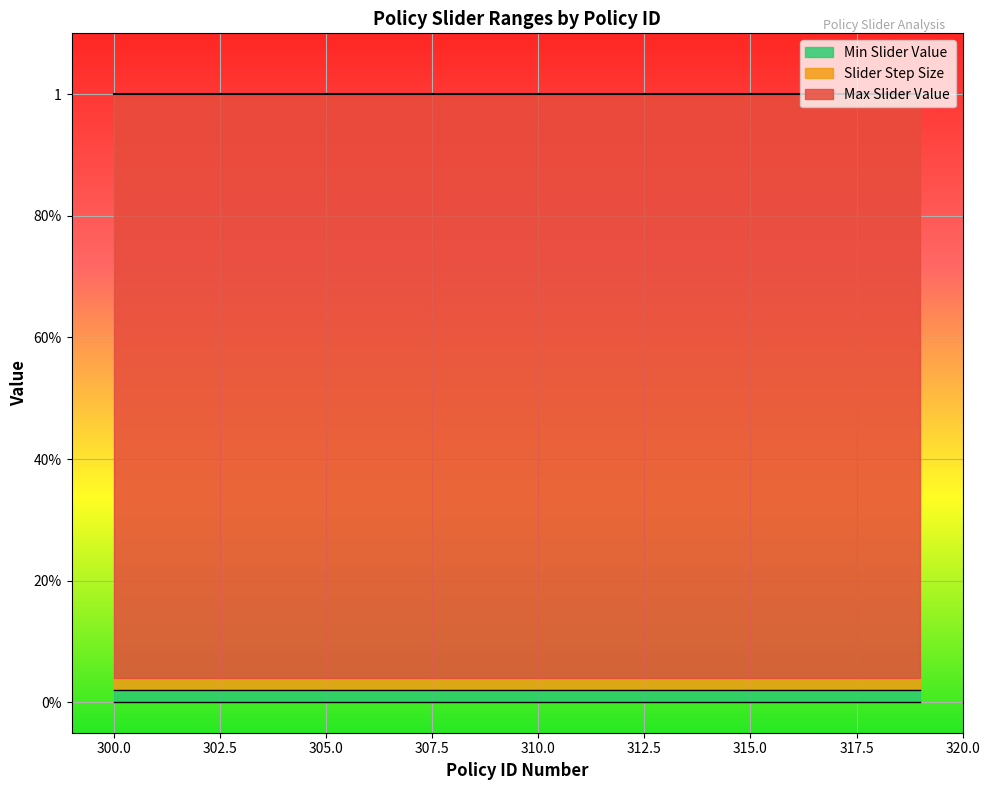

True or false: Slider Step Size has a value of 0.0 at 309.

False